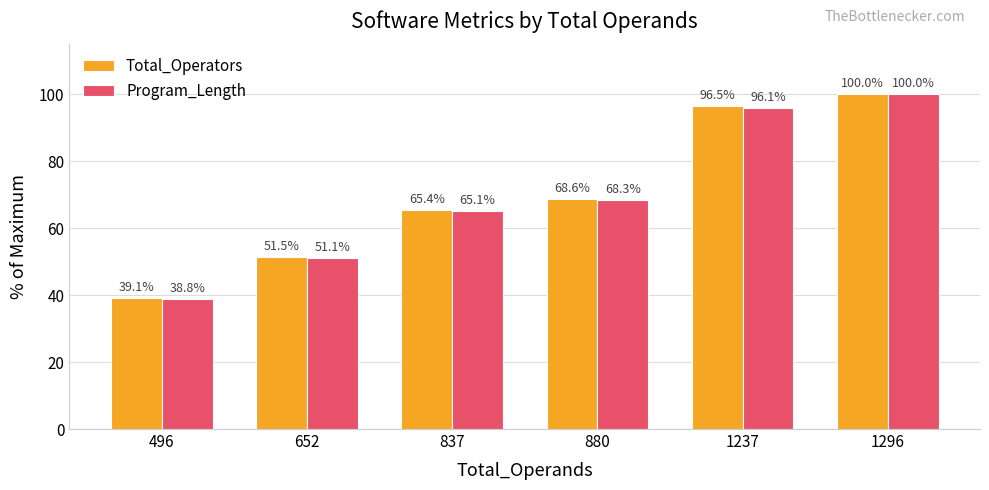

What is the difference between the second highest and minimum values in the Total_Operators series?

57.4